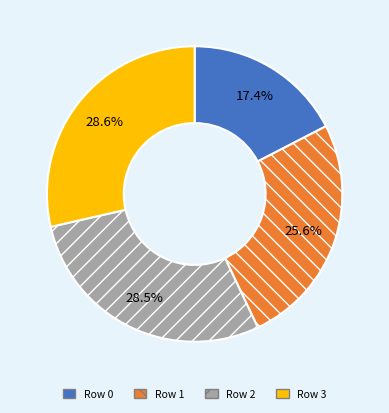

Does any single category account for the majority?

No